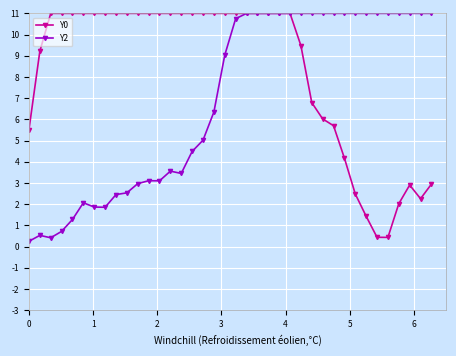

What is the value of the Y2 point at the 17th from the left?

5.0